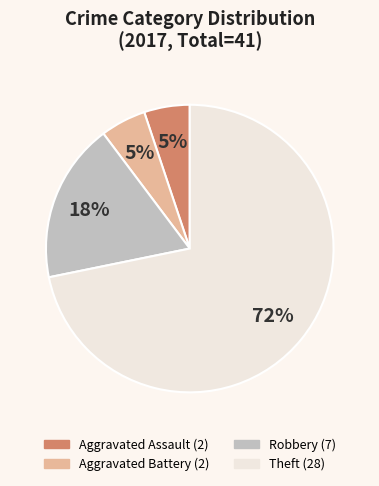

To the nearest percent, what portion does Robbery represent?

18%